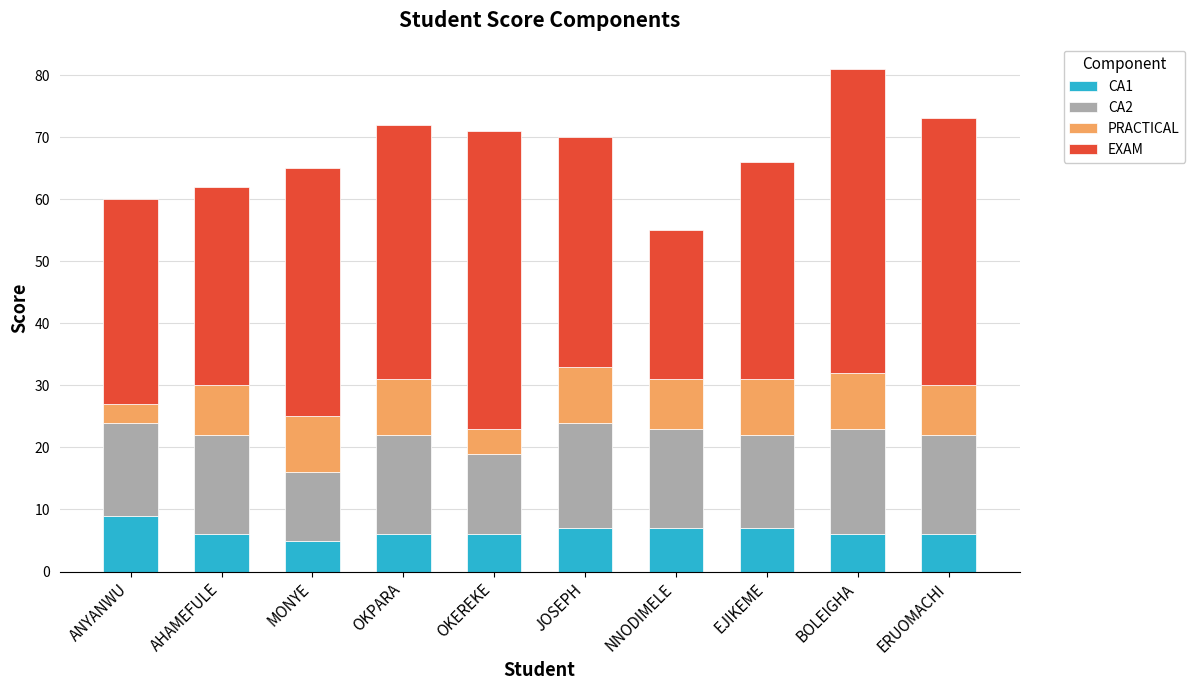

What is the total value across all series at BOLEIGHA?

81